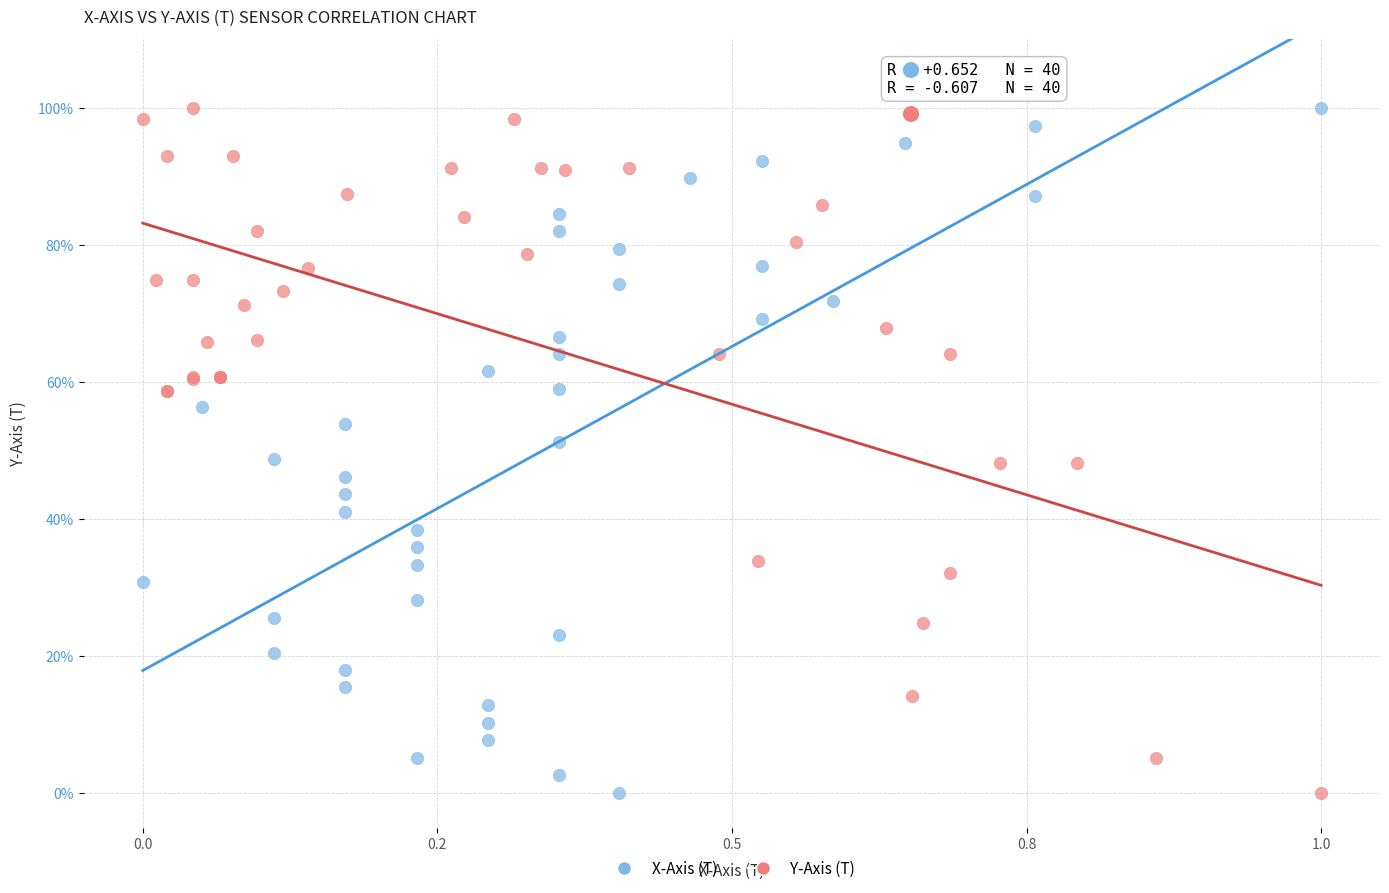

What are all the series names shown in the legend?

X-Axis (T), Y-Axis (T)